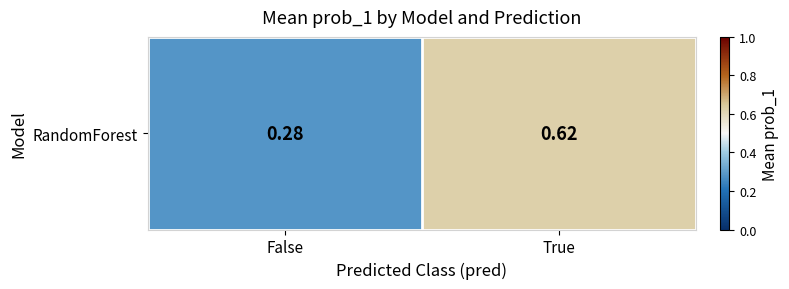

What is the change in value from False to True?

+0.3